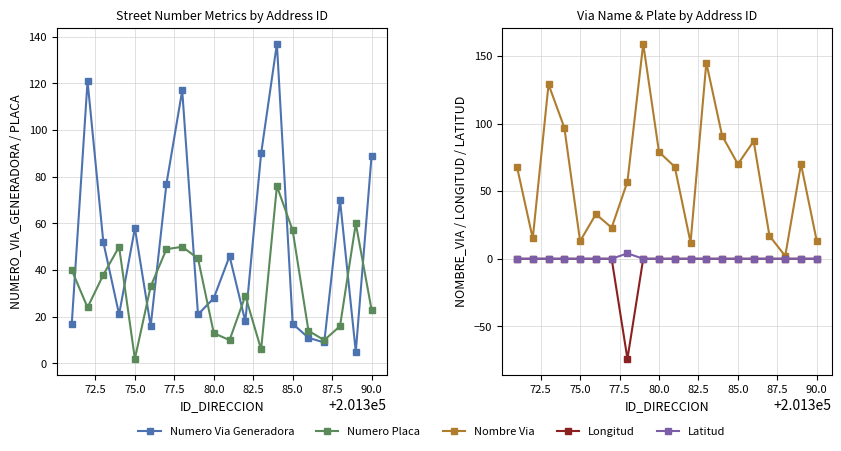

The Latitud series shows 1 at 87.5. True or false?

False